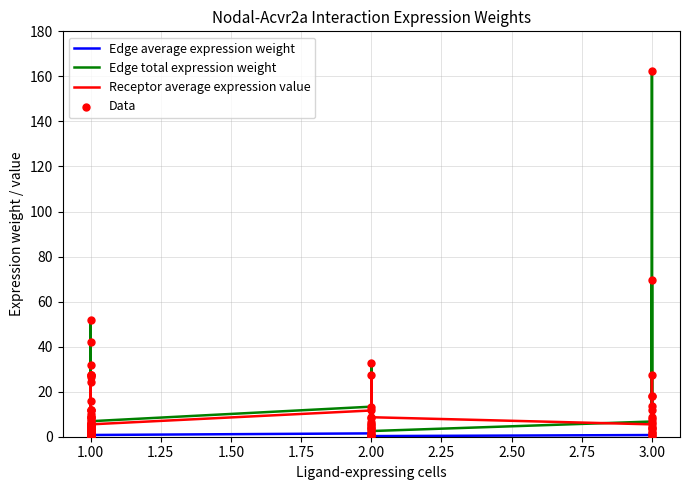

Is the value of Receptor average expression value at 1.00 greater than the value of Edge average expression weight at 1.00?

Yes